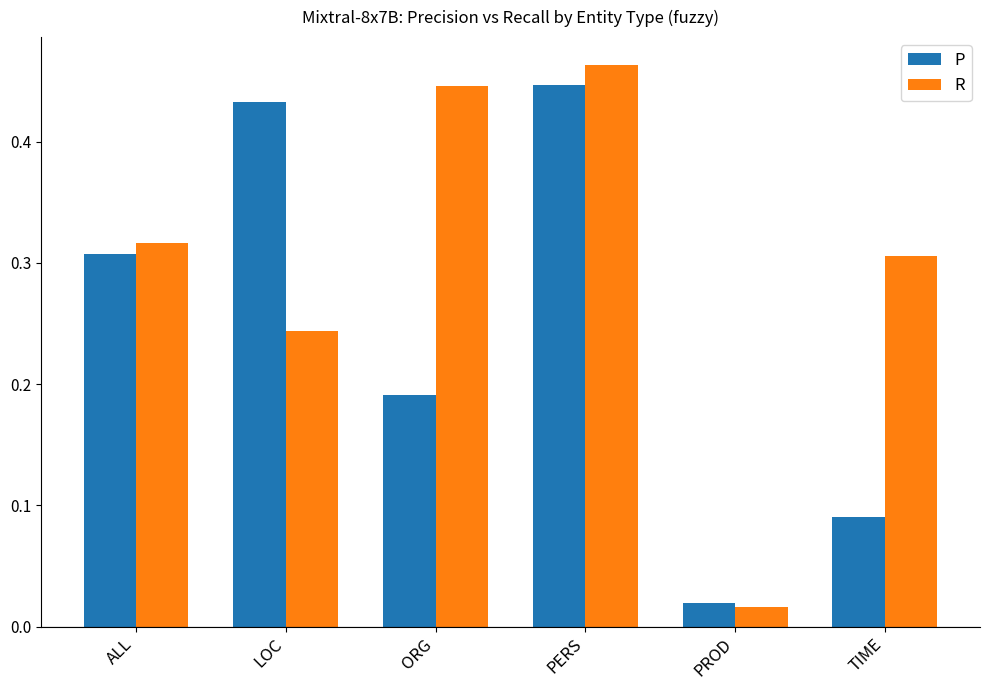

List the series in order of their overall mean, lowest first.

P, R